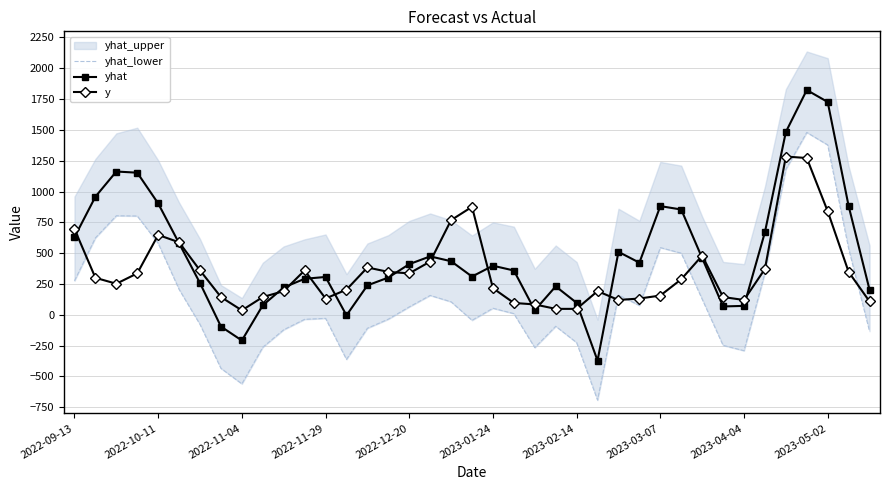

True or false: yhat has a value of 854.2 at 29.

True